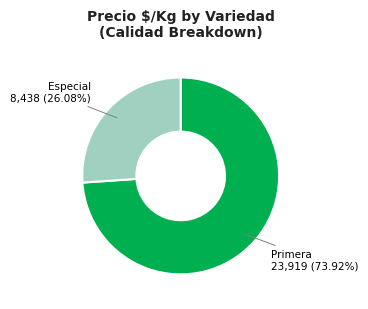

Rank the categories by value from lowest to highest.

Especial, Primera